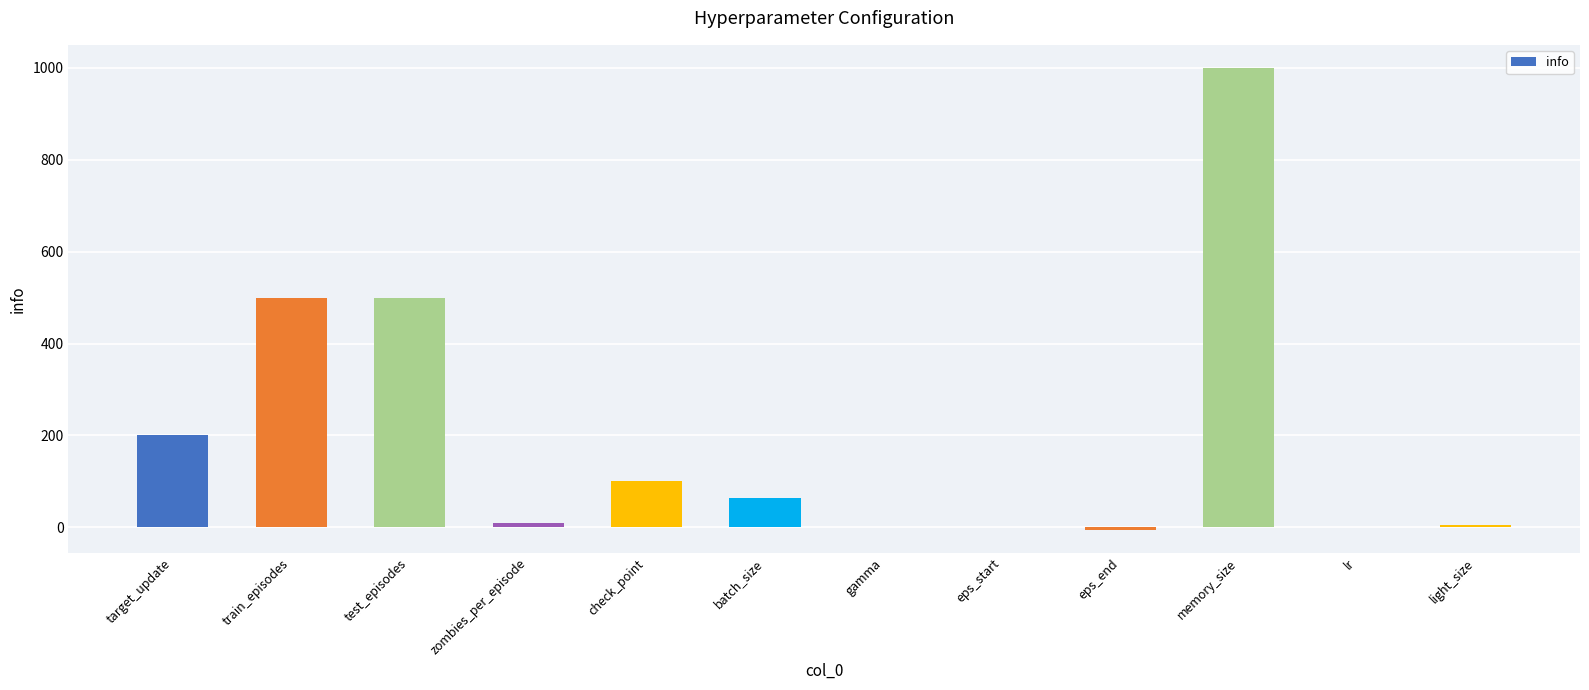

Count the number of categories in the chart.

12